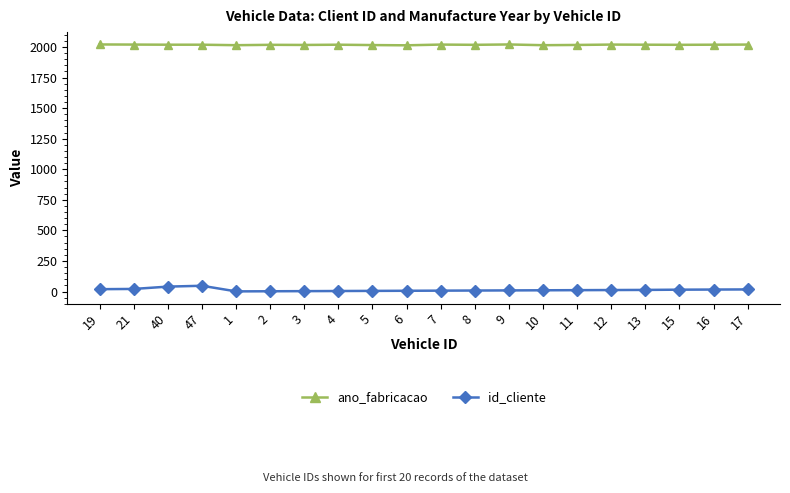

Is this an area chart (filled region under the line)?

No